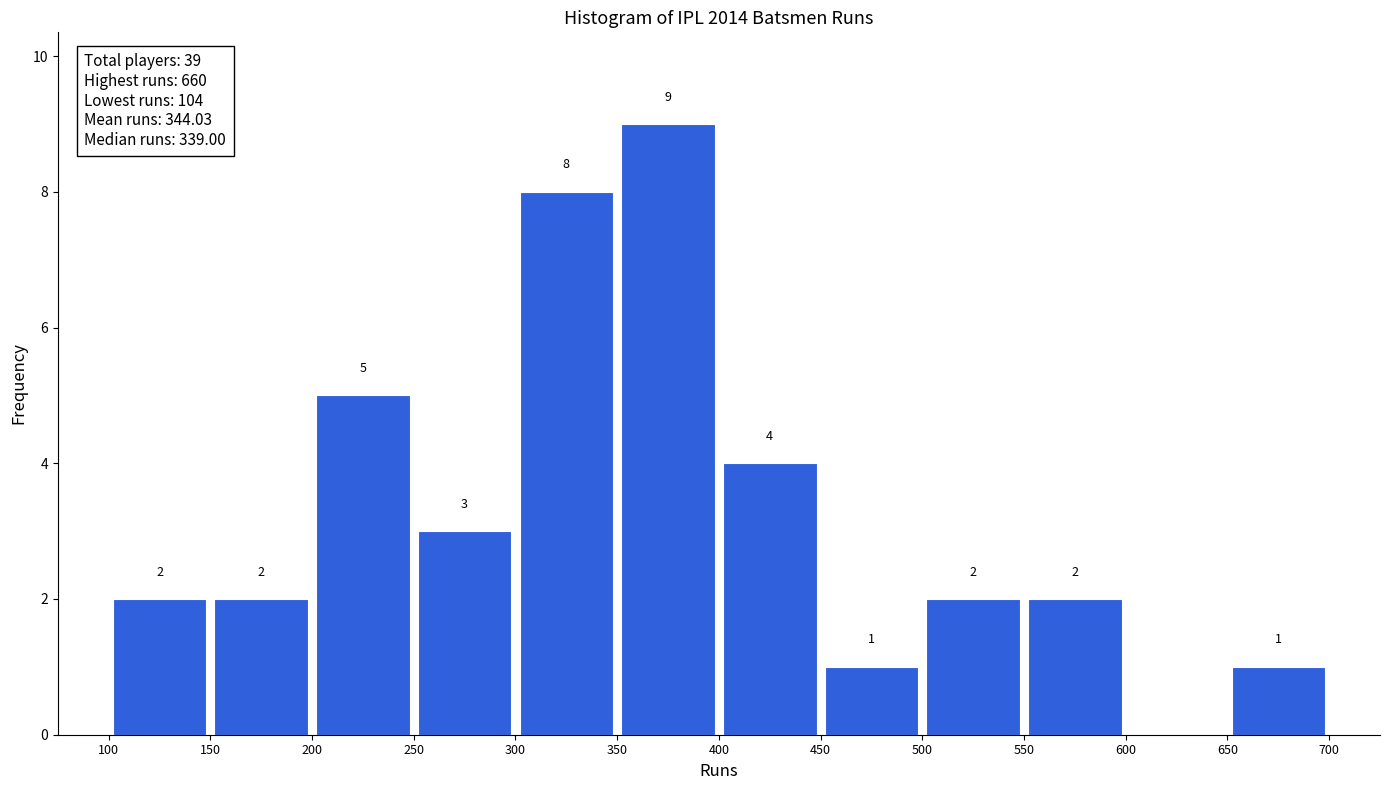

Which range on the x-axis has the tallest bar?

350 to 400